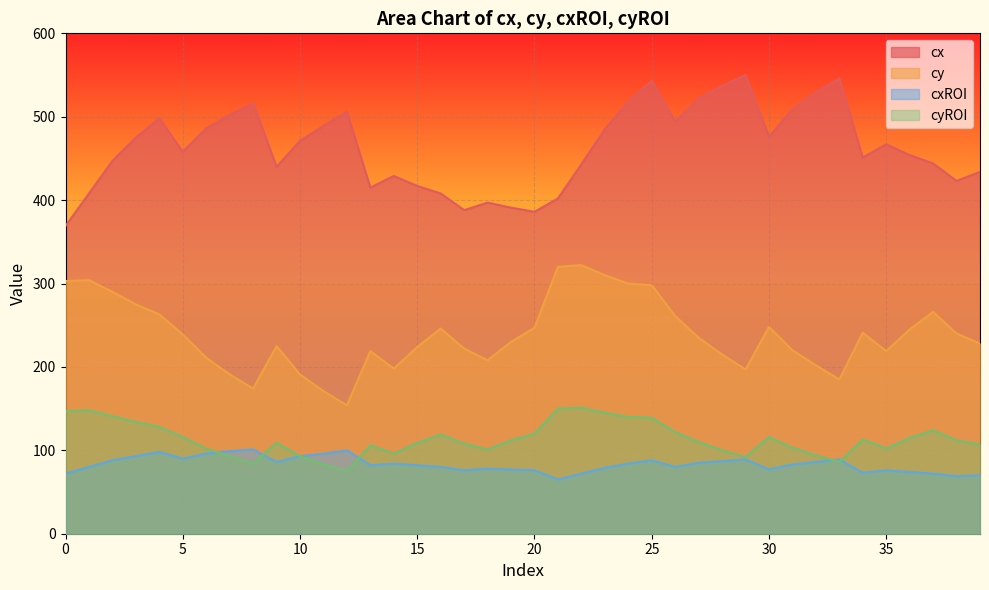

Reading left to right, extract all data points from this chart.

cx: 0=369	1=408	2=447	3=475	4=498	5=458	6=486	7=502	8=516	9=440	10=471	11=489	12=506	13=415	14=429	15=417	16=408	17=388	18=397	19=391	20=386	21=402	22=443	23=485	24=518	25=543	26=494	27=522	28=537	29=550	30=476	31=509	32=529	33=546	34=451	35=467	36=454	37=444	38=423	39=434
cy: 0=303	1=304	2=290	3=275	4=263	5=239	6=211	7=191	8=174	9=225	10=191	11=171	12=154	13=219	14=198	15=224	16=246	17=222	18=208	19=230	20=247	21=320	22=322	23=310	24=300	25=298	26=261	27=235	28=215	29=197	30=248	31=220	32=202	33=185	34=241	35=219	36=245	37=266	38=240	39=228
cxROI: 0=72	1=80	2=88	3=93	4=98	5=90	6=96	7=99	8=101	9=86	10=93	11=96	12=100	13=82	14=84	15=82	16=80	17=76	18=78	19=77	20=76	21=65	22=72	23=79	24=84	25=88	26=80	27=85	28=87	29=89	30=77	31=83	32=86	33=89	34=73	35=76	36=74	37=72	38=69	39=70
cyROI: 0=147	1=148	2=141	3=134	4=128	5=116	6=102	7=93	8=84	9=109	10=93	11=83	12=75	13=106	14=96	15=109	16=119	17=108	18=101	19=112	20=120	21=150	22=151	23=145	24=140	25=139	26=122	27=110	28=100	29=92	30=116	31=103	32=94	33=86	34=113	35=102	36=115	37=124	38=112	39=107